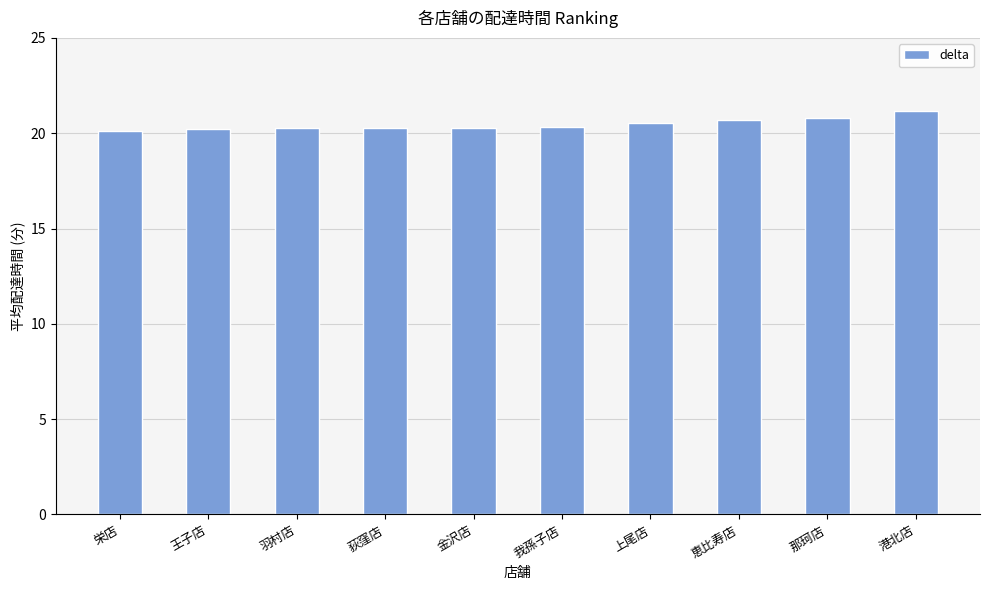

Count the values in the range 20 to 21.

9